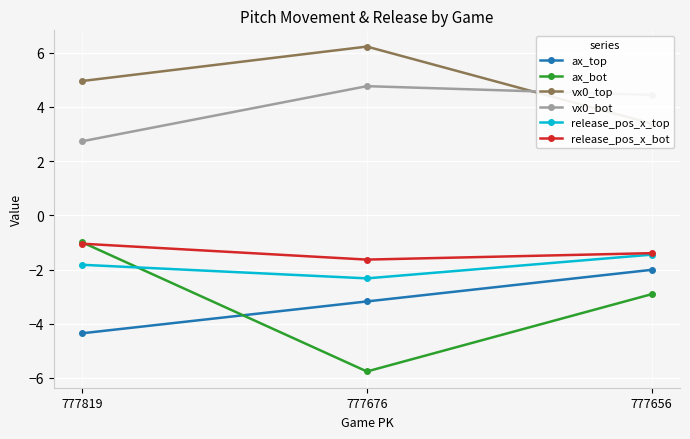

Which category has the highest value across all series?

777676